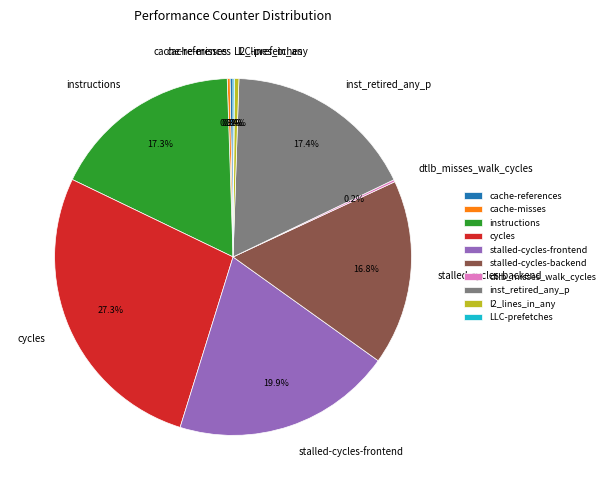

Which slice is the largest?

cycles